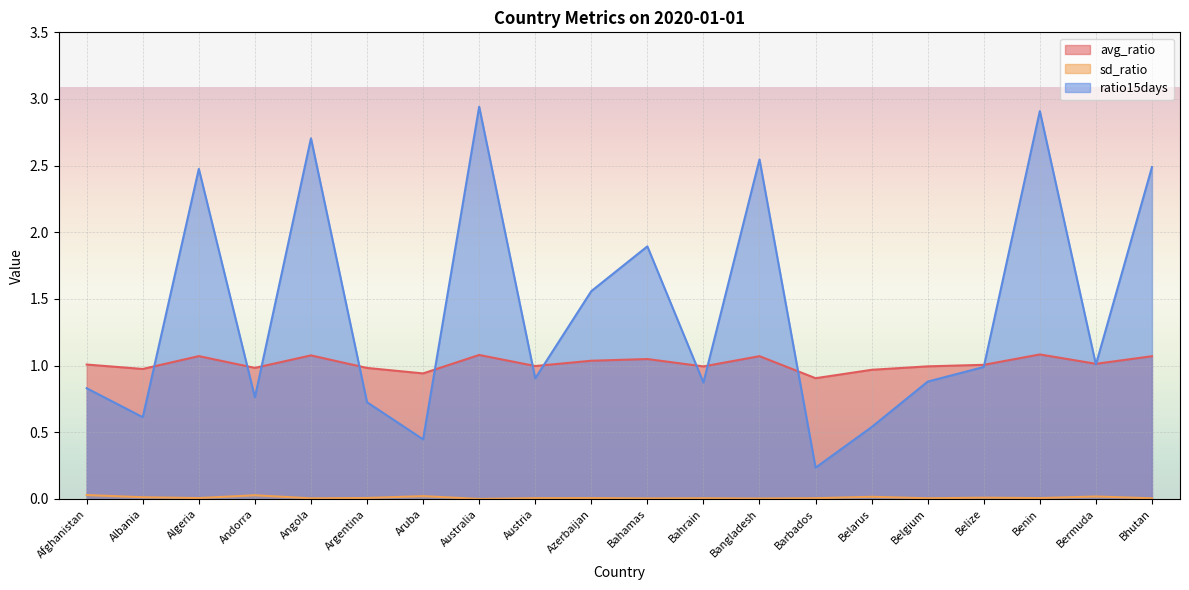

Which series ends up on top after the final intersection of ratio15days and avg_ratio?

ratio15days